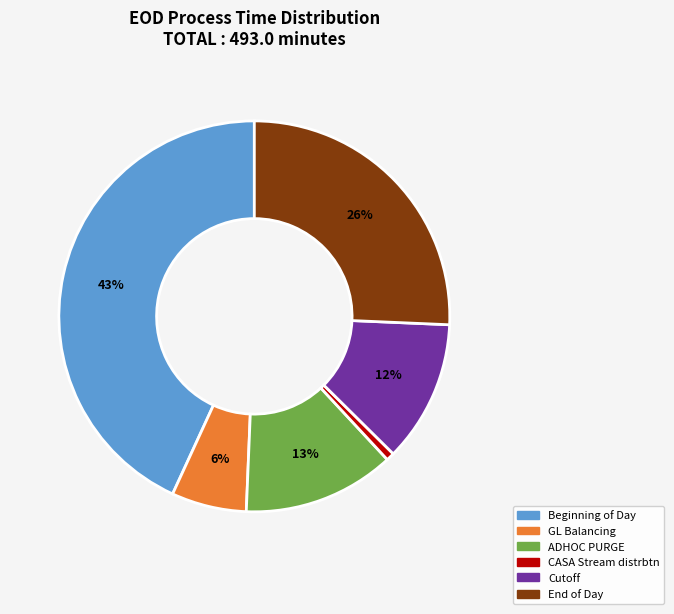

Rank the categories by value from highest to lowest.

Beginning of Day, End of Day, ADHOC PURGE, Cutoff, GL Balancing, CASA Stream distrbtn